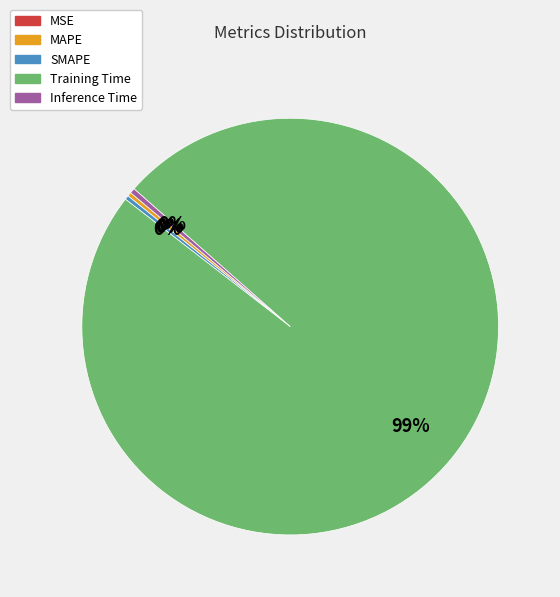

True or false: SMAPE accounts for 0% of the total.

True